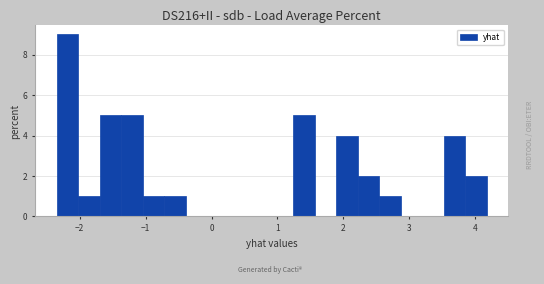

Read against the x-axis, roughly where is the centre of the tallest bar?

-2.2